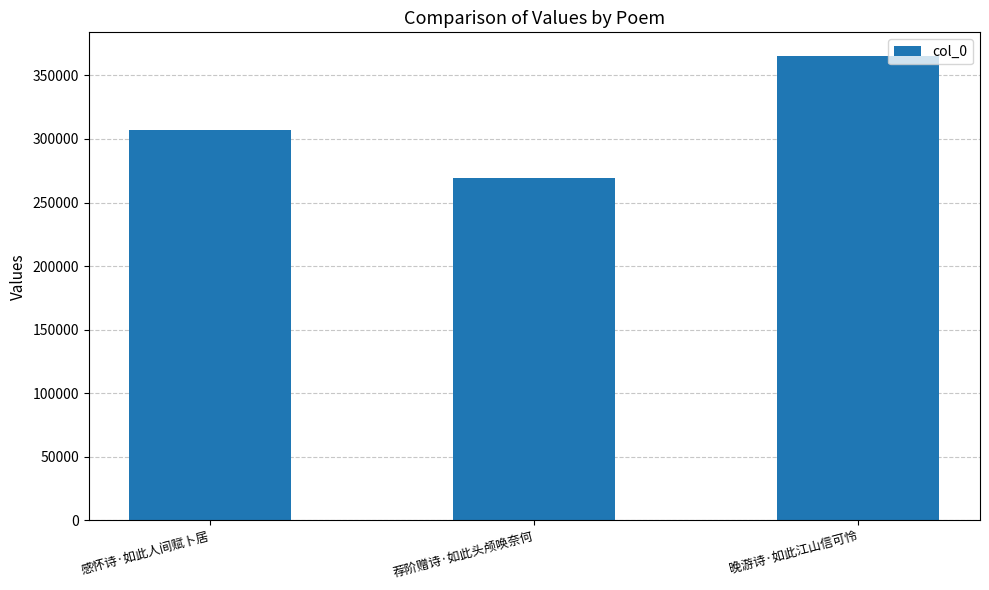

Which label corresponds to the smallest value in the chart?

荐阶赠诗·如此头颅唤奈何